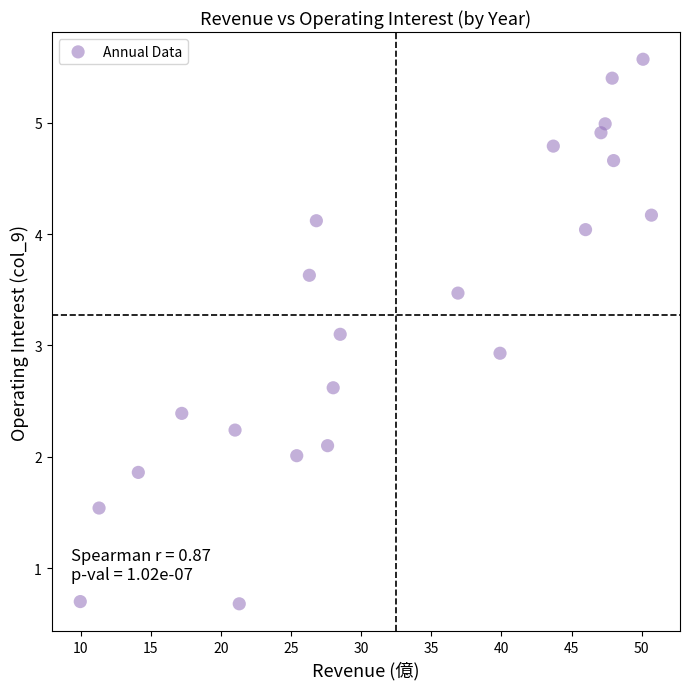

What is the range of Y values (max minus min)?

4.9